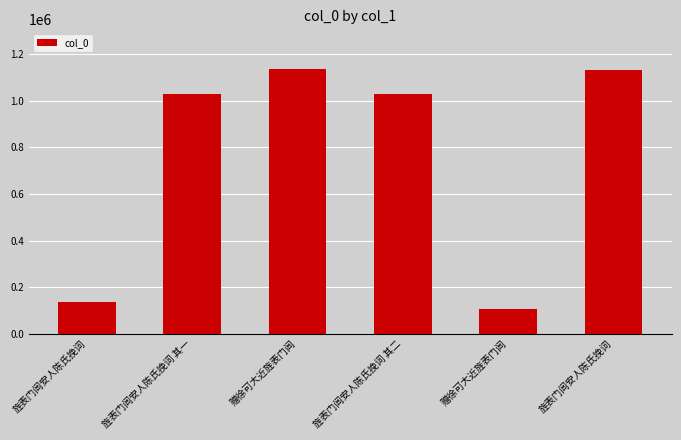

List the labels in order of value, smallest first.

赠徐可大近旌表门闾, 旌表门闾安人陈氏挽词, 旌表门闾安人陈氏挽词 其二, 旌表门闾安人陈氏挽词 其一, 旌表门闾安人陈氏挽词, 赠徐可大近旌表门闾